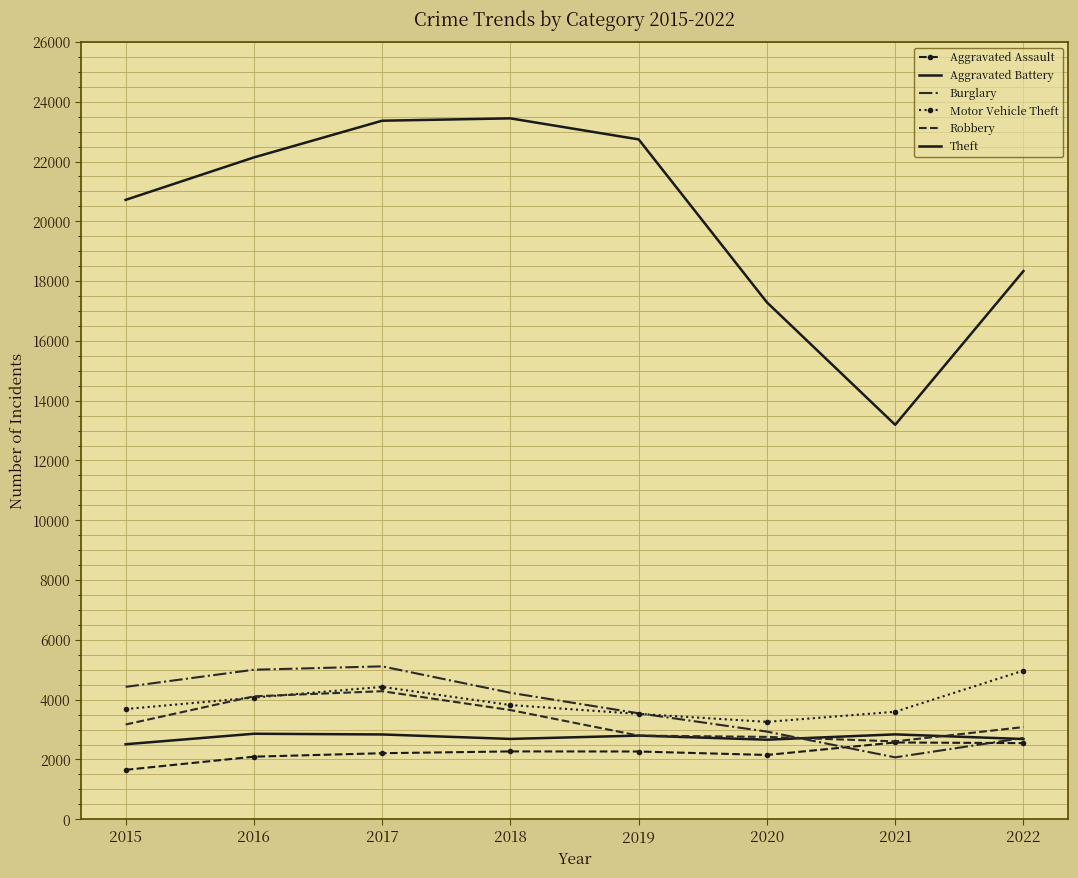

List the labels in order of Burglary value, smallest first.

2021, 2022, 2020, 2019, 2018, 2015, 2016, 2017